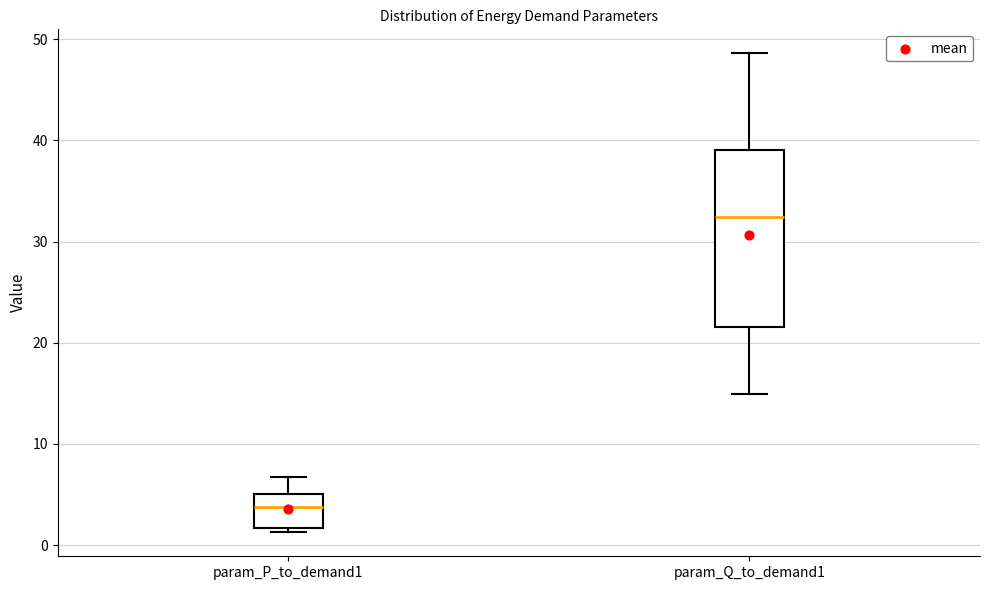

Which box is the tallest, from its lower edge to its upper edge?

param_Q_to_demand1